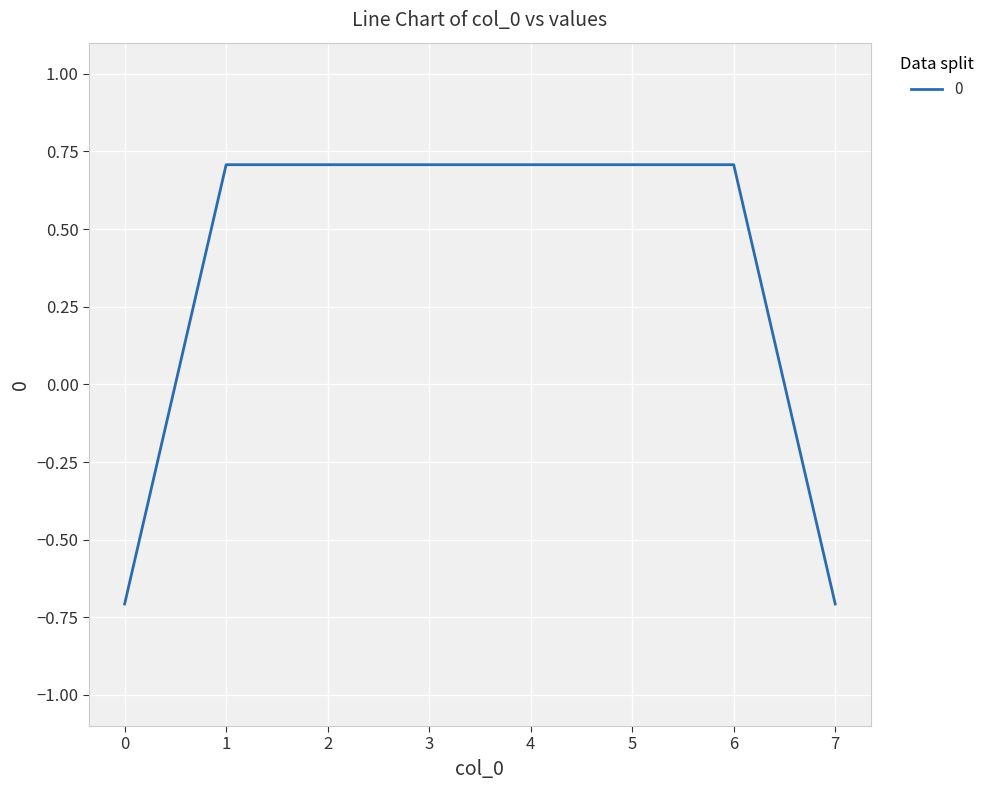

How many values are between 0 and 1?

6